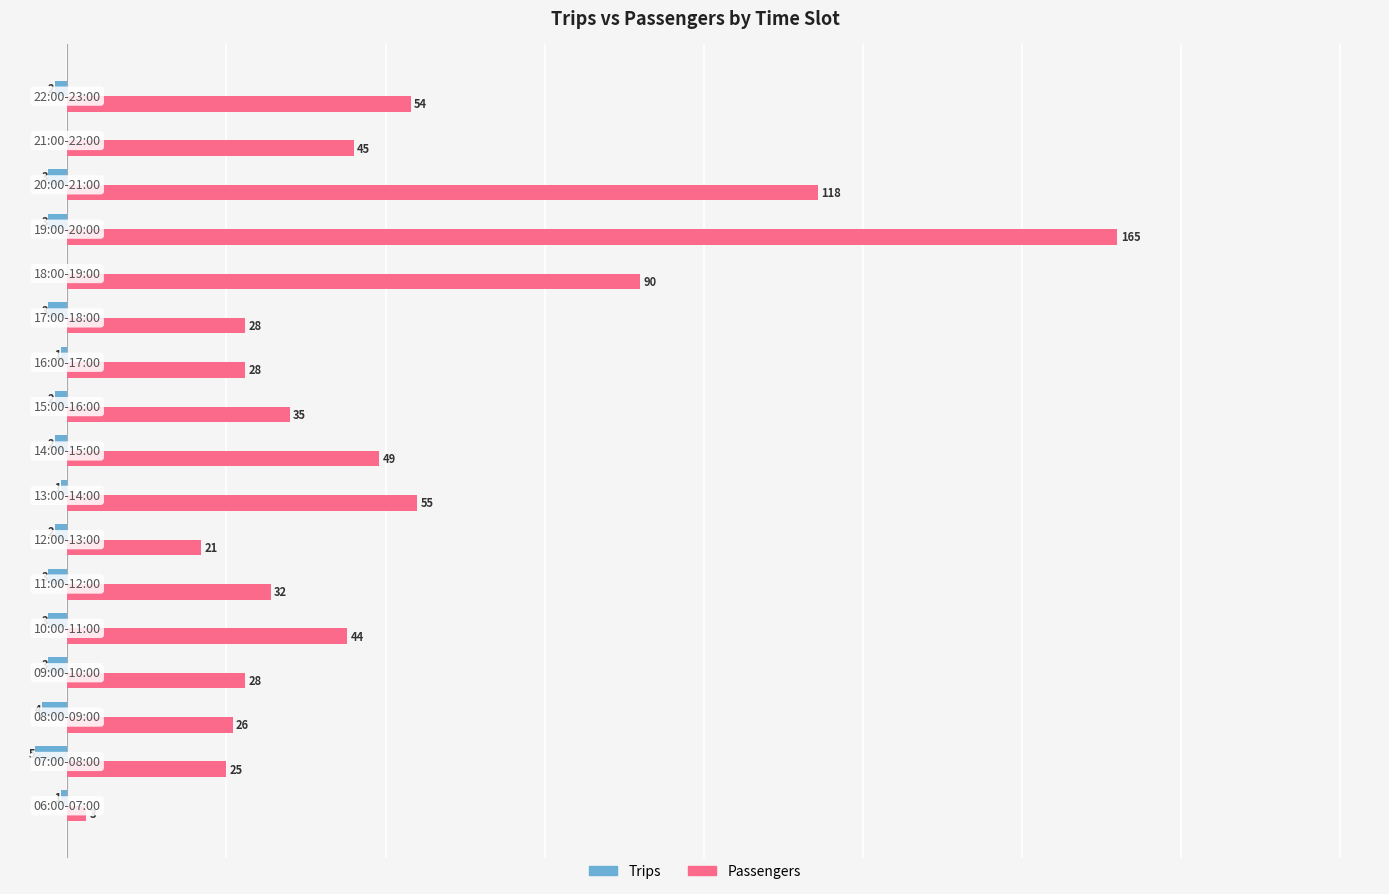

Which series has the largest total across all categories?

Passengers